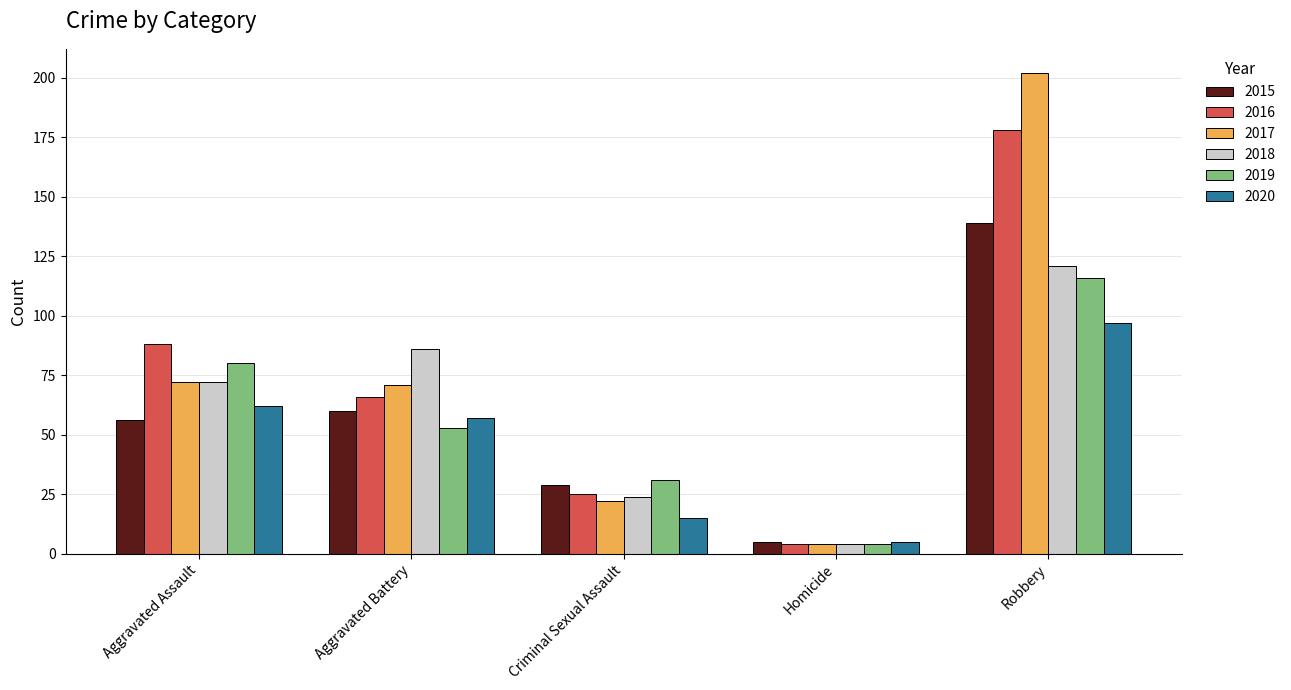

Where is 2018 nearest to the value 62?

Aggravated Assault